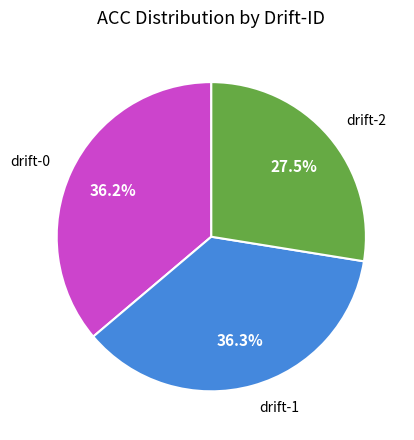

Is there a majority slice in this chart?

No